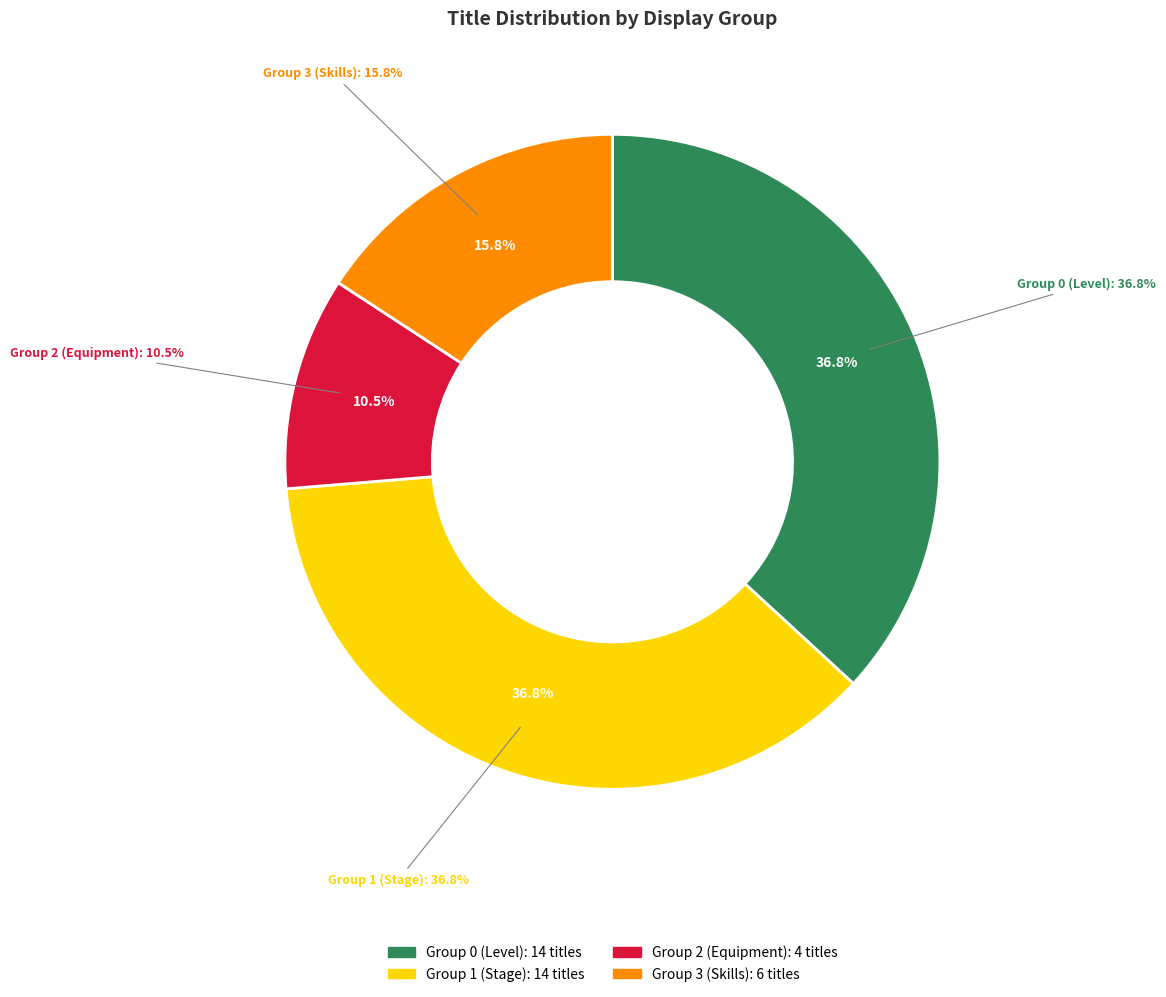

Which slice is the largest?

displayGroup 0